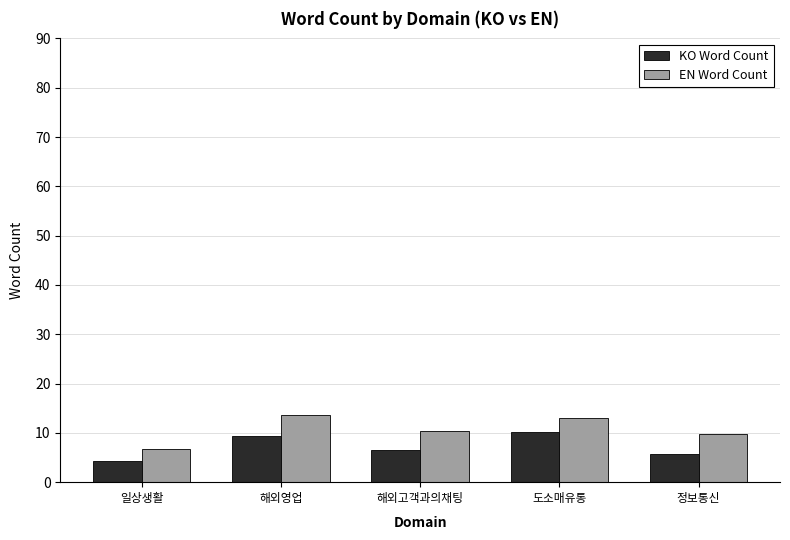

How many distinct data groups are displayed?

2